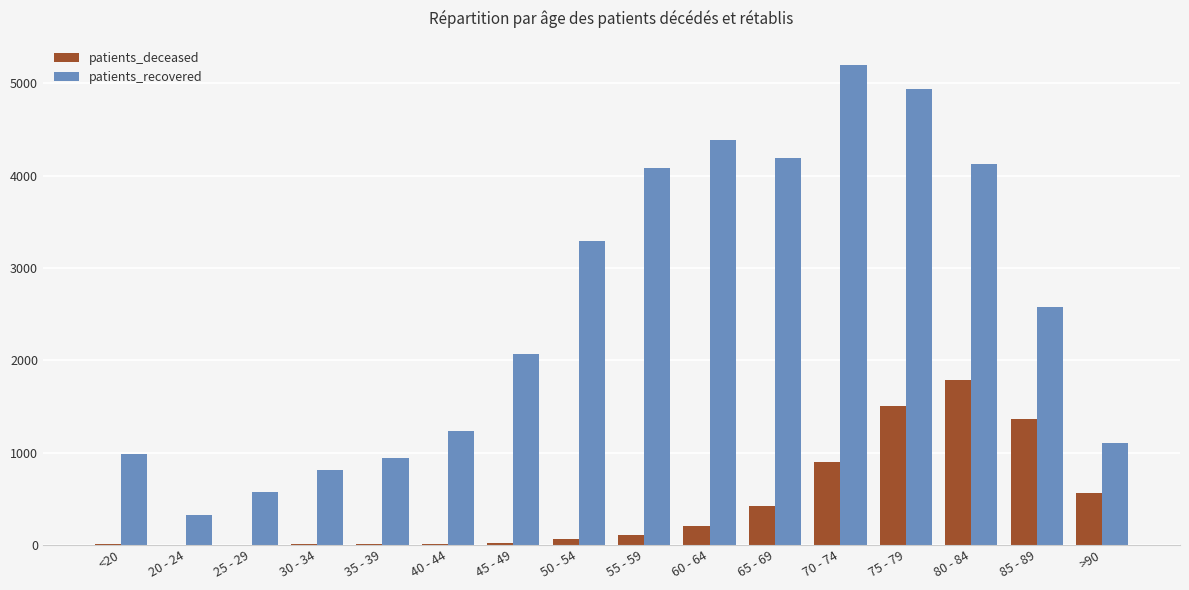

At which category is the sum across all series the highest?

75 - 79